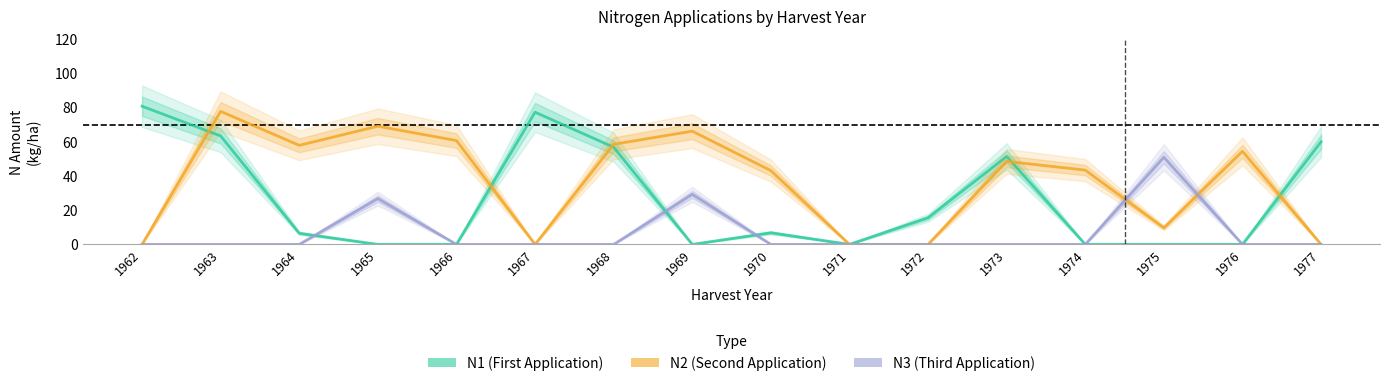

Reading left to right, transcribe all the data shown in this chart.

N1 (First Application): 80.9	63.5	6.5	0.0	0.0	77.4	56.9	0.0	6.8	0.0	15.6	51.5	0.0	0.0	0.0	60.1
N2 (Second Application): 0.0	77.9	58.0	69.2	60.8	0.0	58.6	66.3	43.2	0.0	0.0	48.6	43.5	9.7	54.5	0.0
N3 (Third Application): 0.0	0.0	0.0	26.8	0.0	0.0	0.0	29.3	0.0	0.0	0.0	0.0	0.0	51.0	0.0	0.0